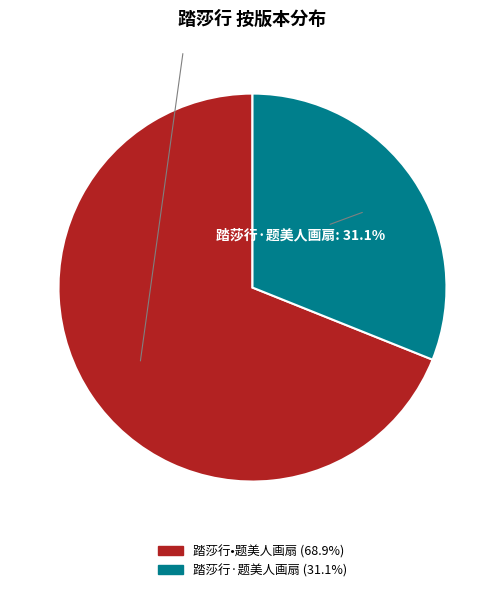

Count the number of slices in the pie.

2